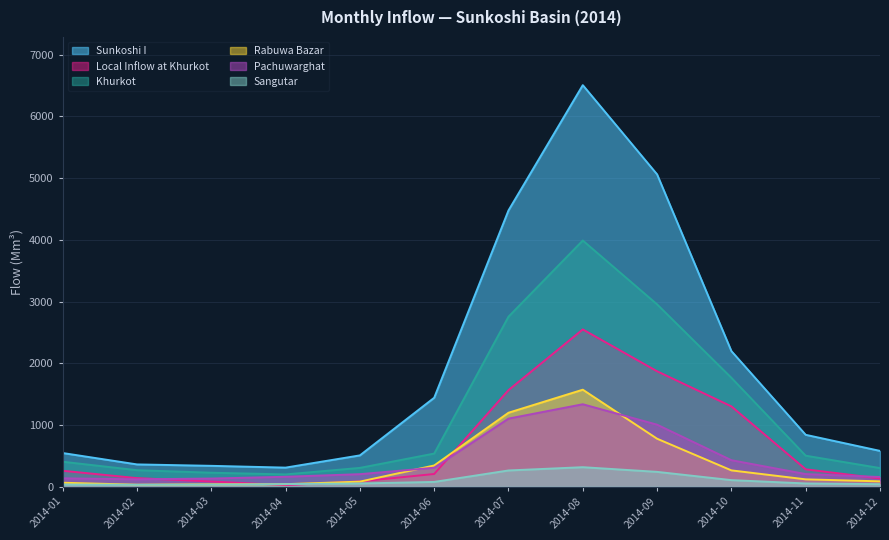

Reading right to left, list all the values displayed in this chart.

Pachuwarghat: 156.4	204.2	429.1	1004.7	1335.7	1103.0	306.9	202.8	160.7	131.8	119.0	135.5
Khurkot: 301.3	502.1	1764.0	2953.8	3988.7	2754.2	536.5	304.3	198.5	226.3	267.1	404.2
Local Inflow at Khurkot: 132.6	281.8	1301.2	1870.1	2548.0	1564.5	205.5	85.4	25.1	84.1	138.6	257.9
Sangutar: 40.4	52.1	106.3	240.0	315.8	262.8	77.0	52.0	41.5	34.3	31.0	35.4
Rabuwa Bazar: 86.5	118.7	264.1	777.1	1571.4	1198.0	343.7	82.0	40.7	37.8	31.7	64.0
Sunkoshi I: 579.7	840.3	2196.7	5060.4	6506.1	4476.0	1440.8	507.0	308.8	337.7	360.8	545.3